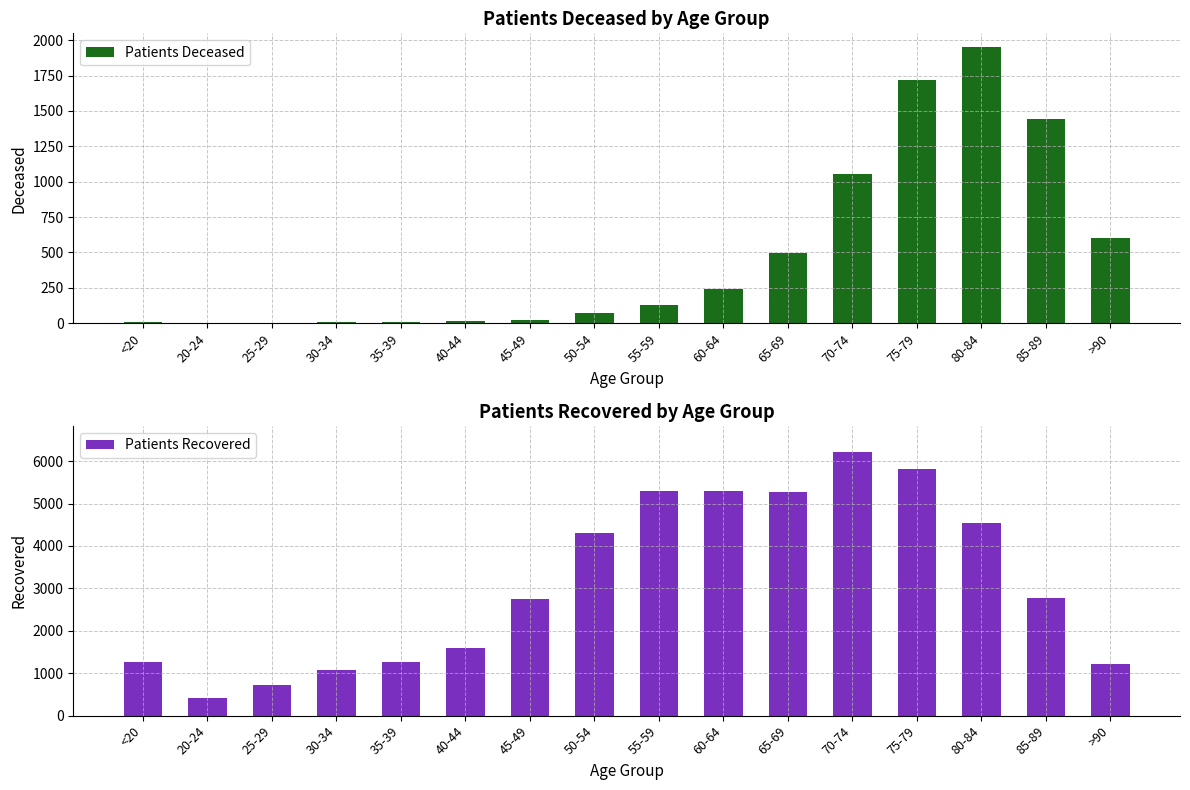

List the labels in order of Patients Recovered value, largest first.

70-74, 75-79, 55-59, 60-64, 65-69, 80-84, 50-54, 85-89, 45-49, 40-44, 35-39, <20, >90, 30-34, 25-29, 20-24